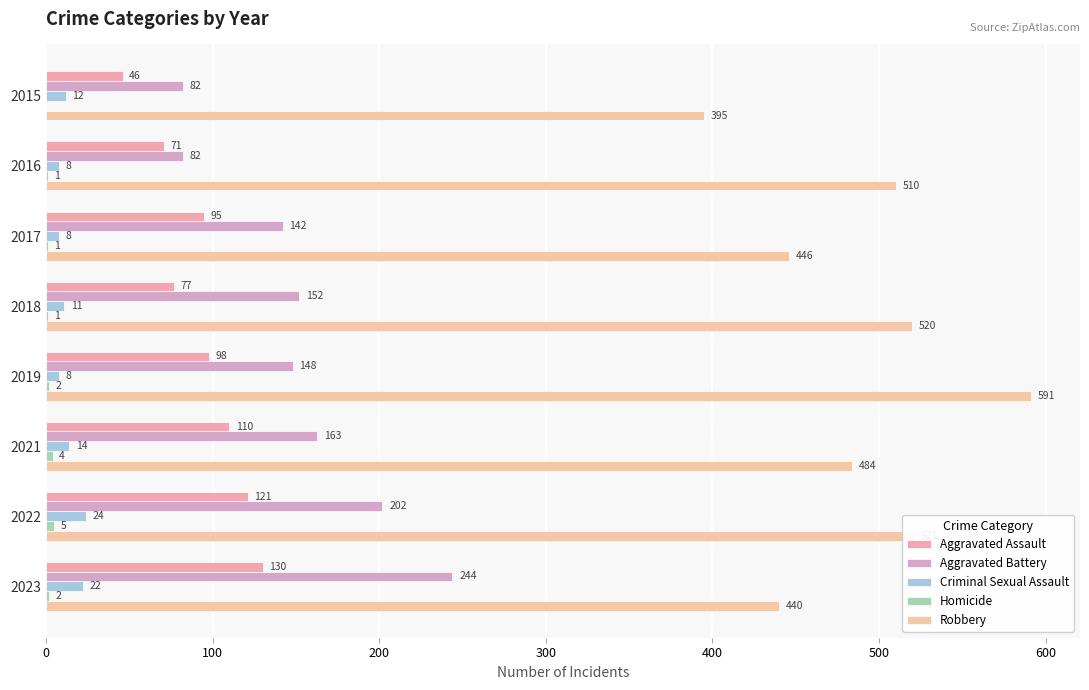

Reading left to right, extract all data points from this chart.

Aggravated Assault: 46	71	95	77	98	110	121	130
Aggravated Battery: 82	82	142	152	148	163	202	244
Criminal Sexual Assault: 12	8	8	11	8	14	24	22
Homicide: 0	1	1	1	2	4	5	2
Robbery: 395	510	446	520	591	484	521	440